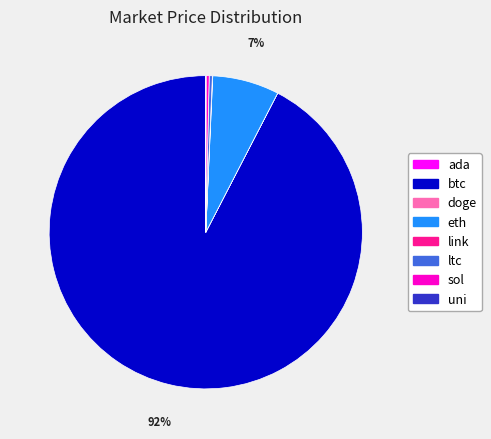

To the nearest percent, what percentage of the pie is eth?

7%